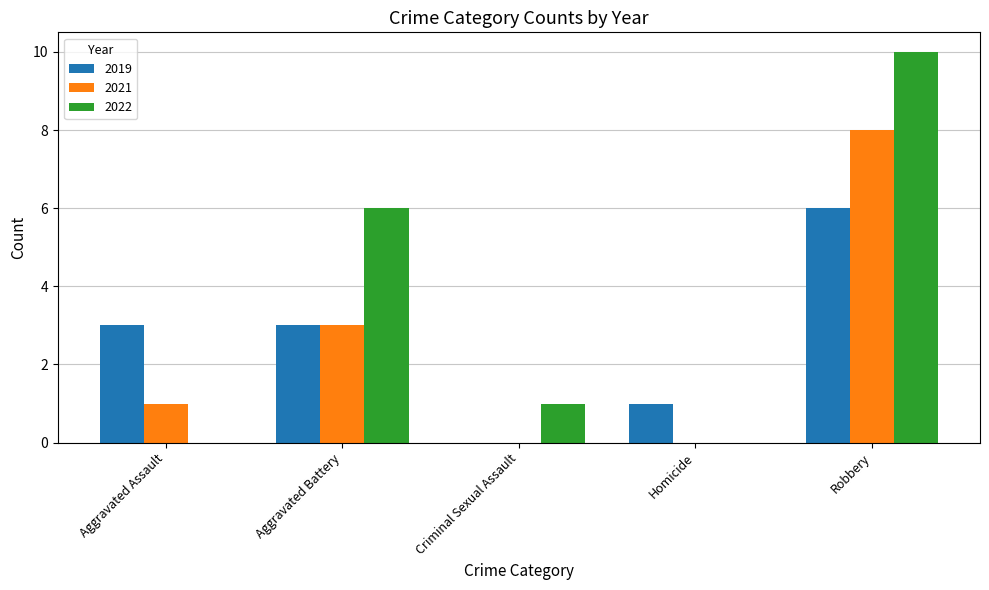

What is the highest value of the 2022 series?

10